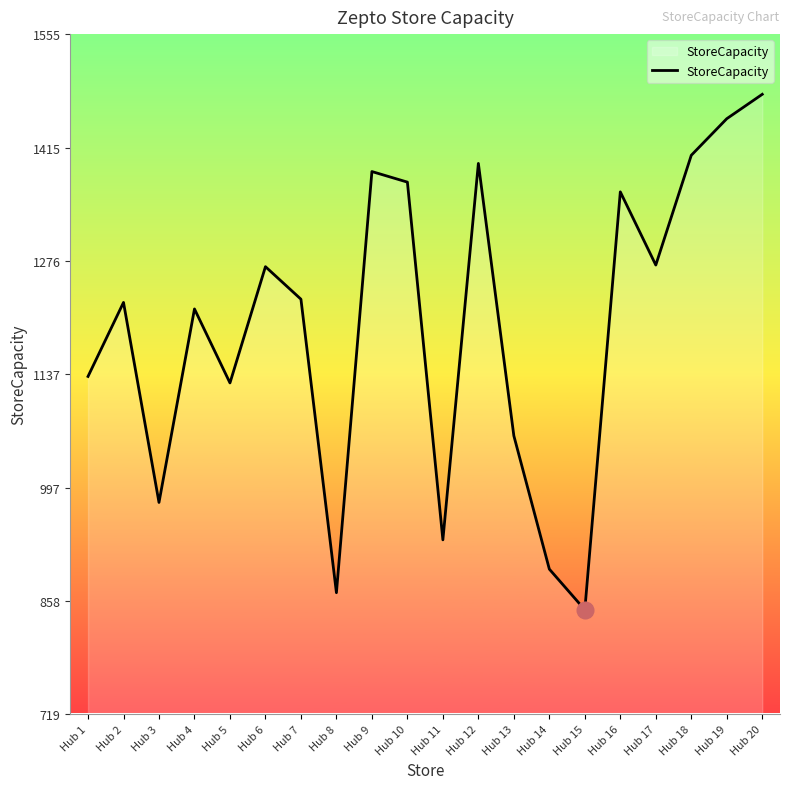

Approximately how many times larger is the value at Hub 2 compared to Hub 11?

1.3